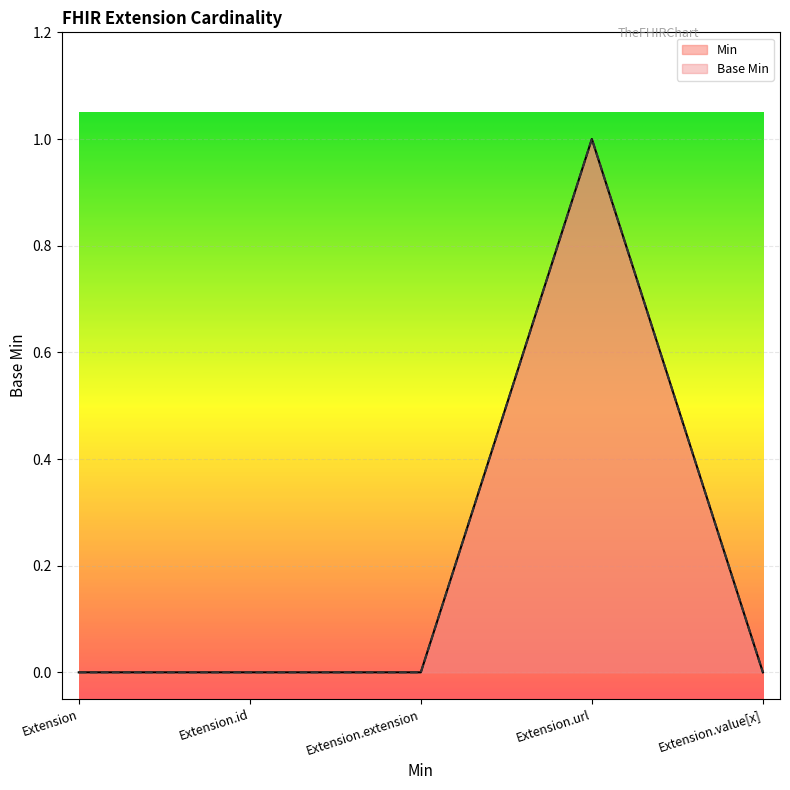

Is it true that Min equals 0 at Extension.id?

True